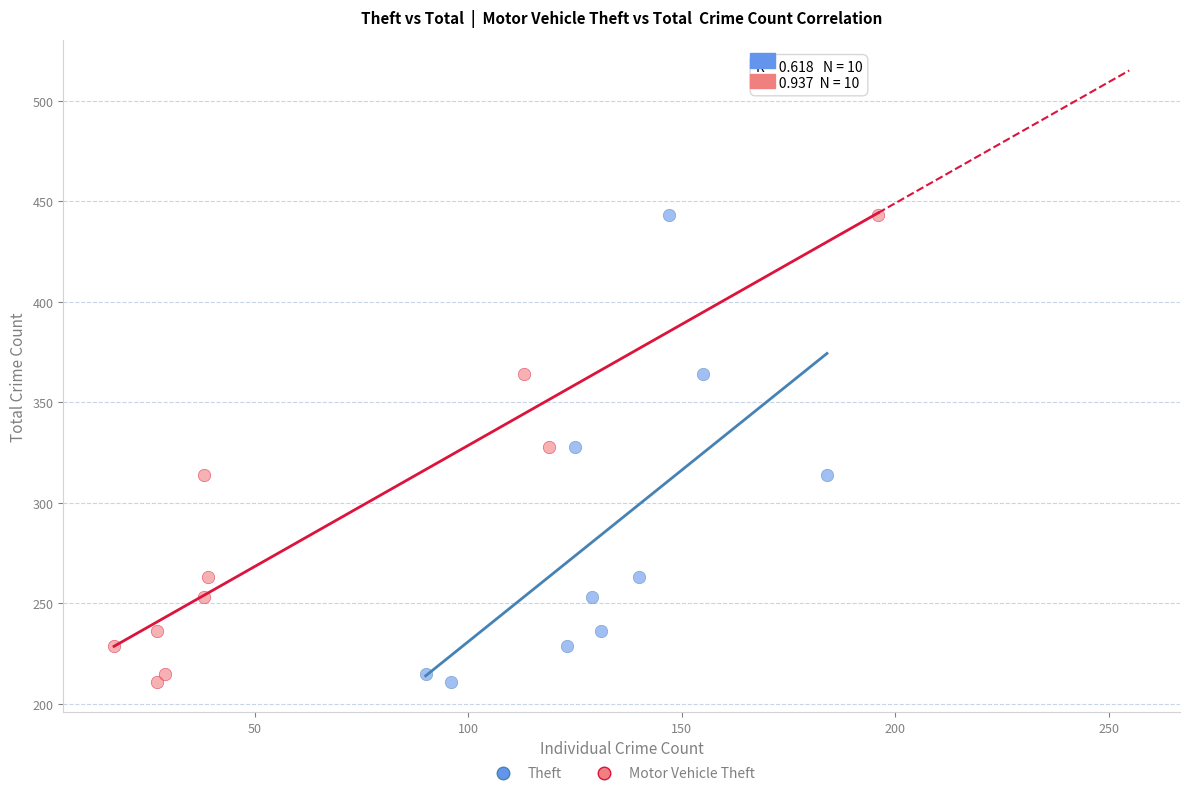

What are all the series names shown in the legend?

Theft, Motor Vehicle Theft